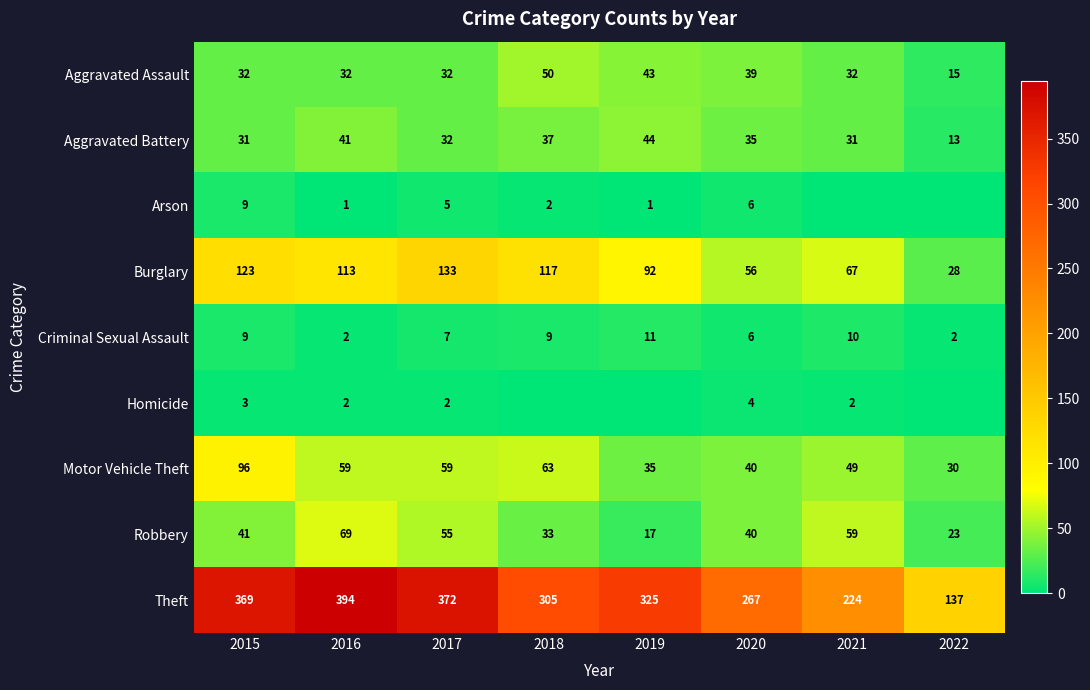

List the labels in order of Robbery value, largest first.

2016, 2021, 2017, 2015, 2020, 2018, 2022, 2019